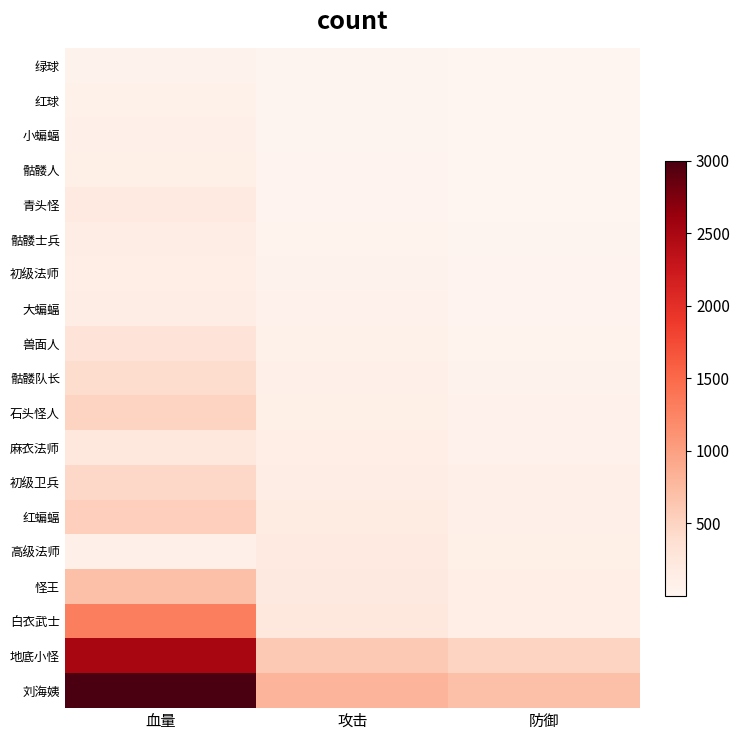

Reading left to right, transcribe all the data shown in this chart.

绿球: 血量=50	攻击=20	防御=1
红球: 血量=75	攻击=15	防御=2
小蝙蝠: 血量=100	攻击=20	防御=5
骷髅人: 血量=110	攻击=25	防御=5
青头怪: 血量=200	攻击=35	防御=10
骷髅士兵: 血量=150	攻击=40	防御=20
初级法师: 血量=125	攻击=50	防御=35
大蝙蝠: 血量=150	攻击=65	防御=30
兽面人: 血量=300	攻击=75	防御=45
骷髅队长: 血量=400	攻击=90	防御=50
石头怪人: 血量=500	攻击=115	防御=65
麻衣法师: 血量=250	攻击=120	防御=70
初级卫兵: 血量=450	攻击=150	防御=90
红蝙蝠: 血量=550	攻击=160	防御=90
高级法师: 血量=100	攻击=200	防御=110
怪王: 血量=700	攻击=210	防御=125
白衣武士: 血量=1300	攻击=240	防御=125
地底小怪: 血量=2500	攻击=600	防御=500
刘海姨: 血量=3000	攻击=800	防御=700